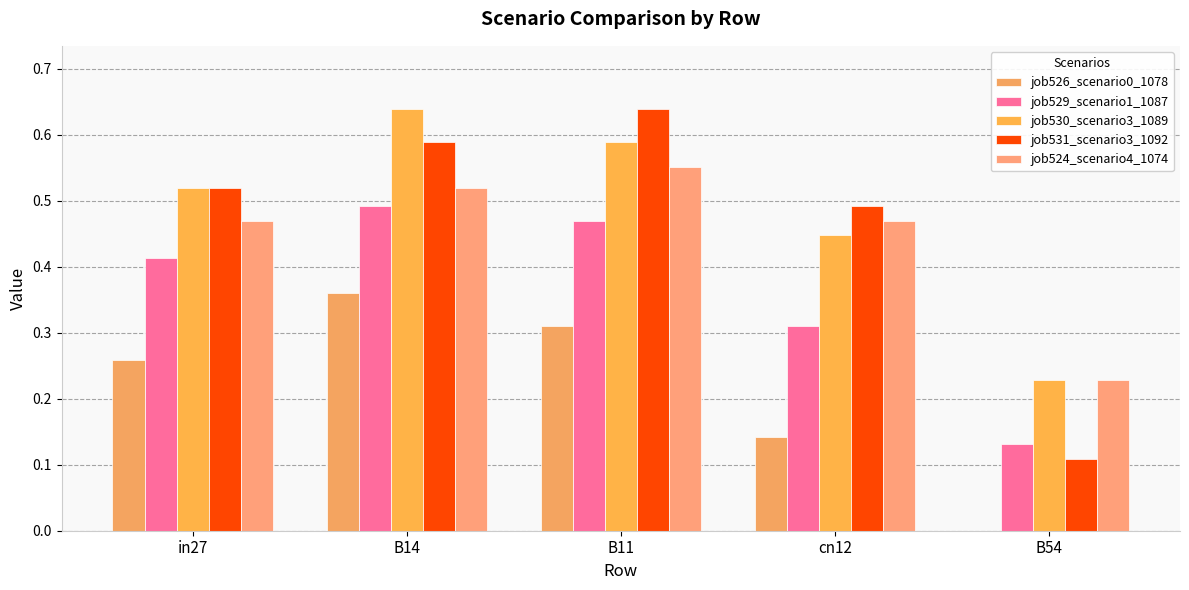

Between B14 and in27, which is larger?

B14